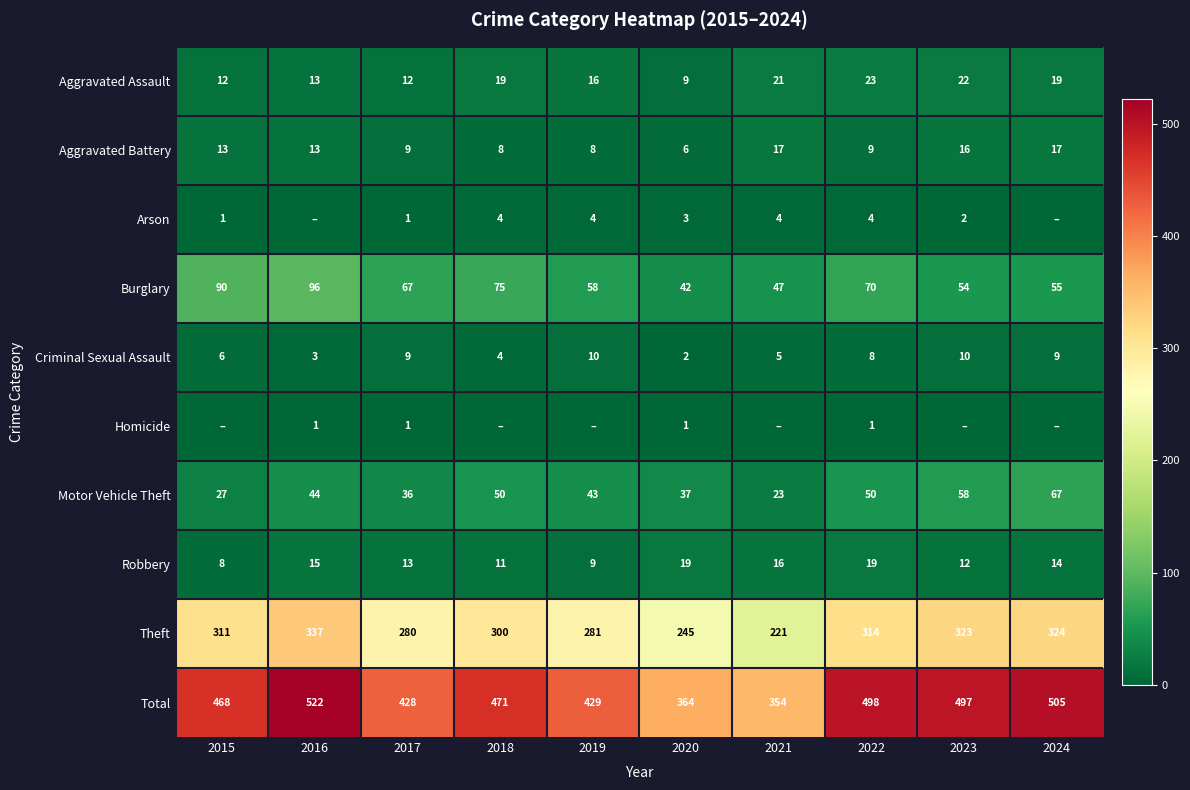

Where is Criminal Sexual Assault nearest to the value 6?

2015